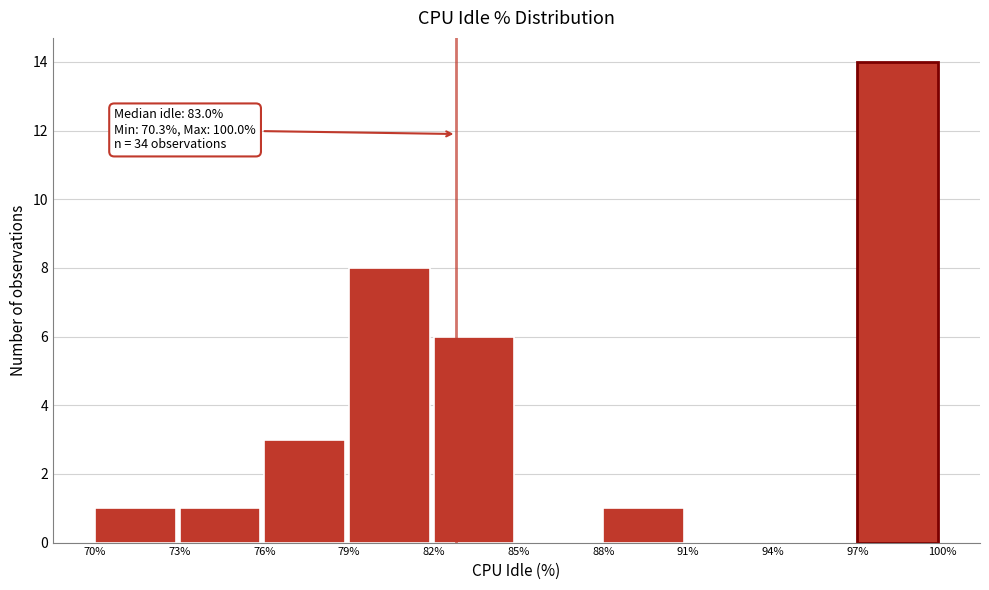

Over which range of the x-axis is the bar tallest?

97% to 100%